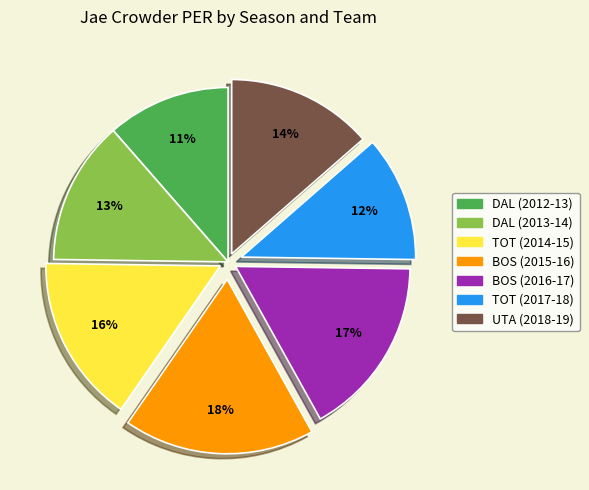

Which category has the biggest portion of the pie?

BOS (2015-16)